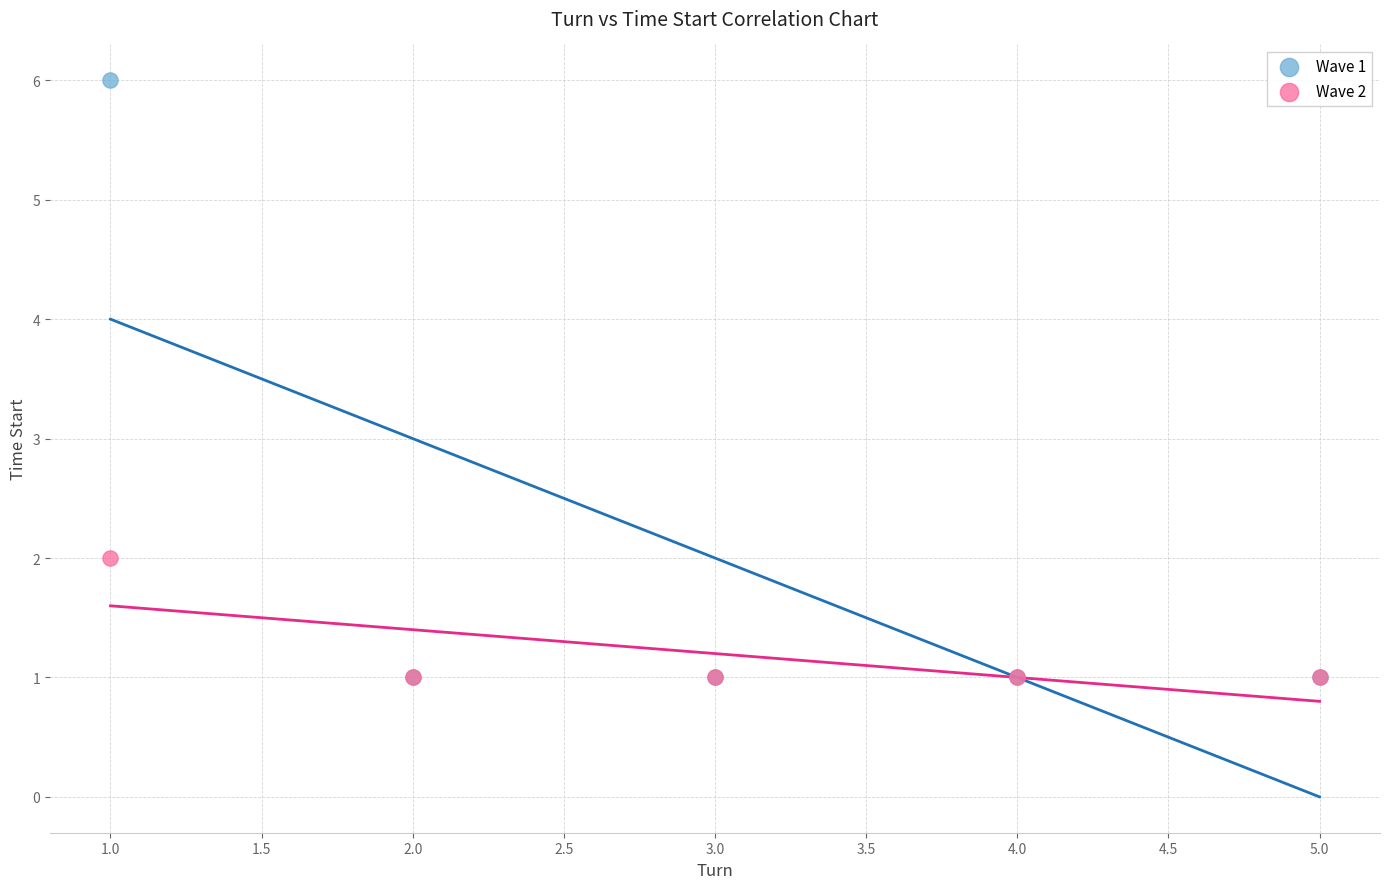

What are all the series names shown in the legend?

Wave 1, Wave 2